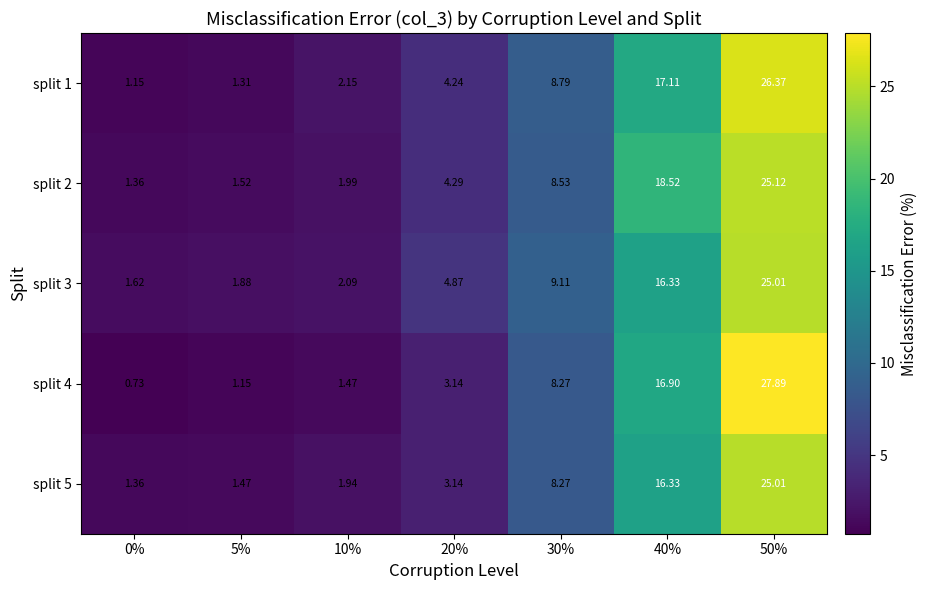

Is the value of split 3 at 20% greater than the value of split 1 at 30%?

No